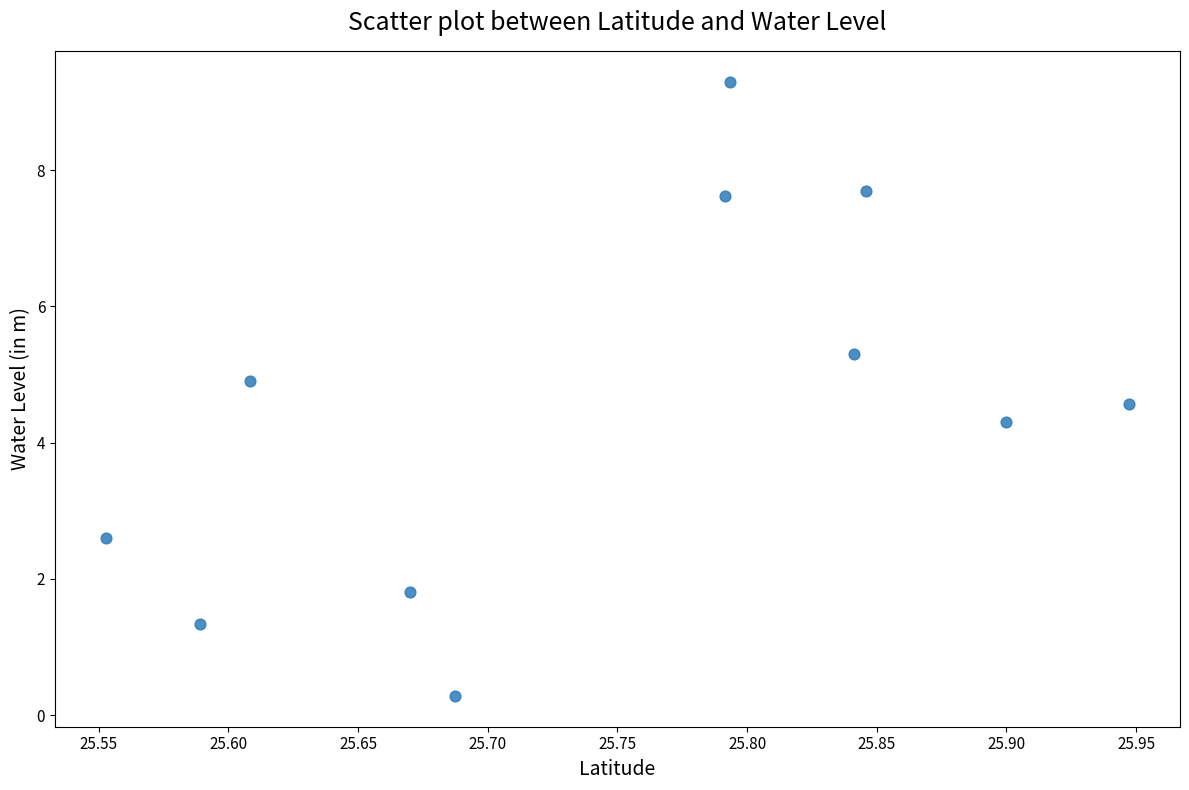

What Y value in the scatter plot is closest to 4?

4.3